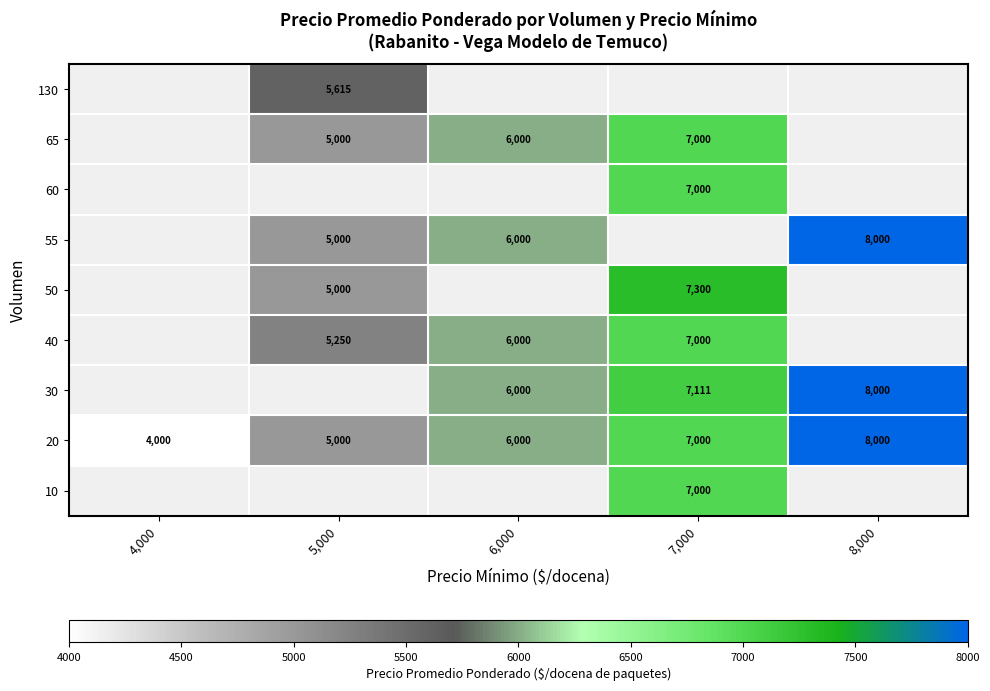

Which label corresponds to the largest value in the chart?

8,000